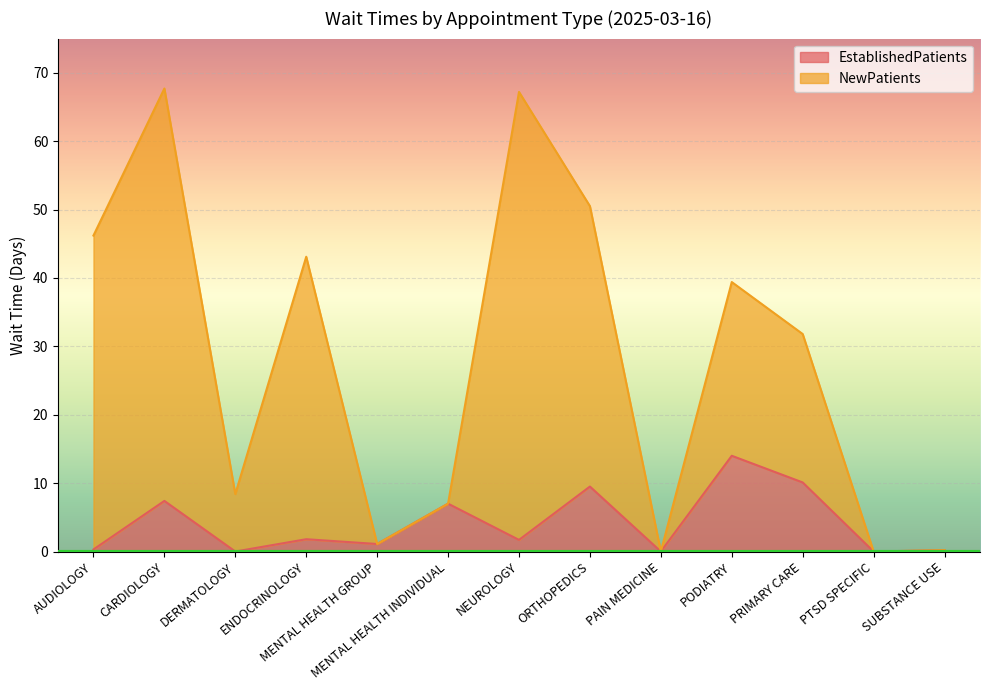

Reading left to right, list all the values displayed in this chart.

EstablishedPatients: 0.3	7.4	0.0	1.8	1.1	7.0	1.7	9.5	0.0	14.0	10.1	0.0	0.2
NewPatients: 46.2	67.7	8.4	43.1	1.1	7.0	67.2	50.5	0.0	39.4	31.8	0.0	0.2